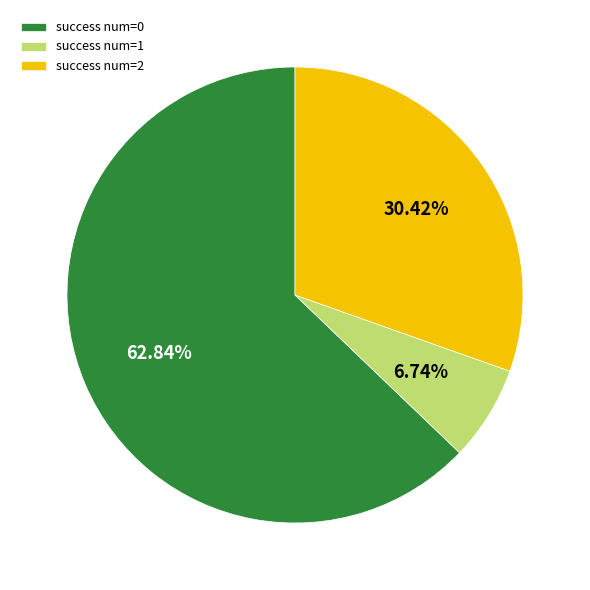

Is the sum of success num=1 and success num=0 greater than half?

Yes